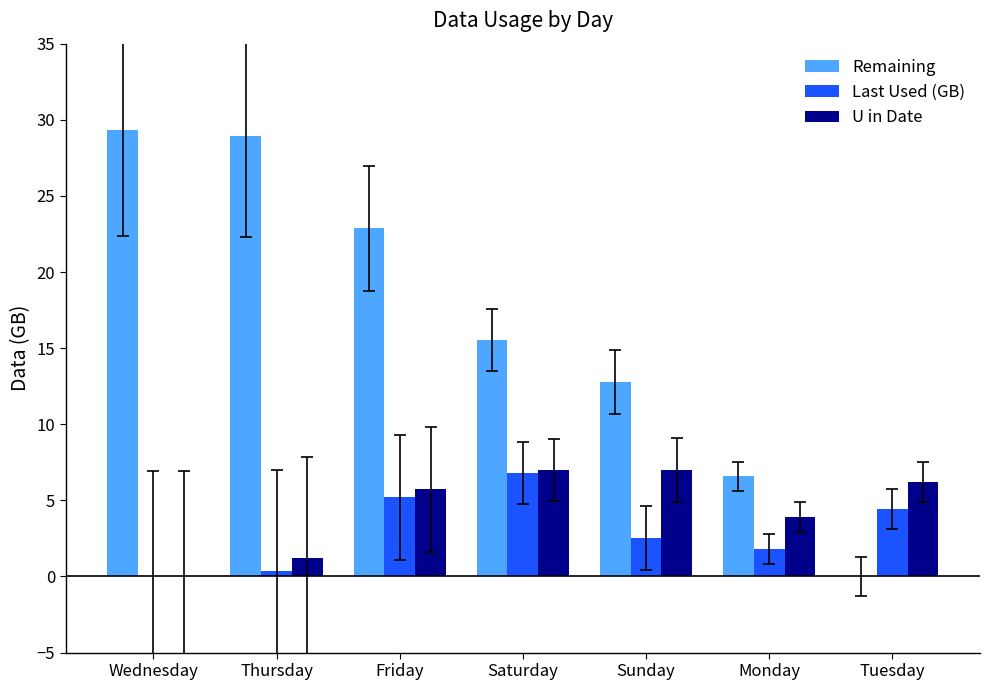

At which category is the sum across all series the highest?

Friday